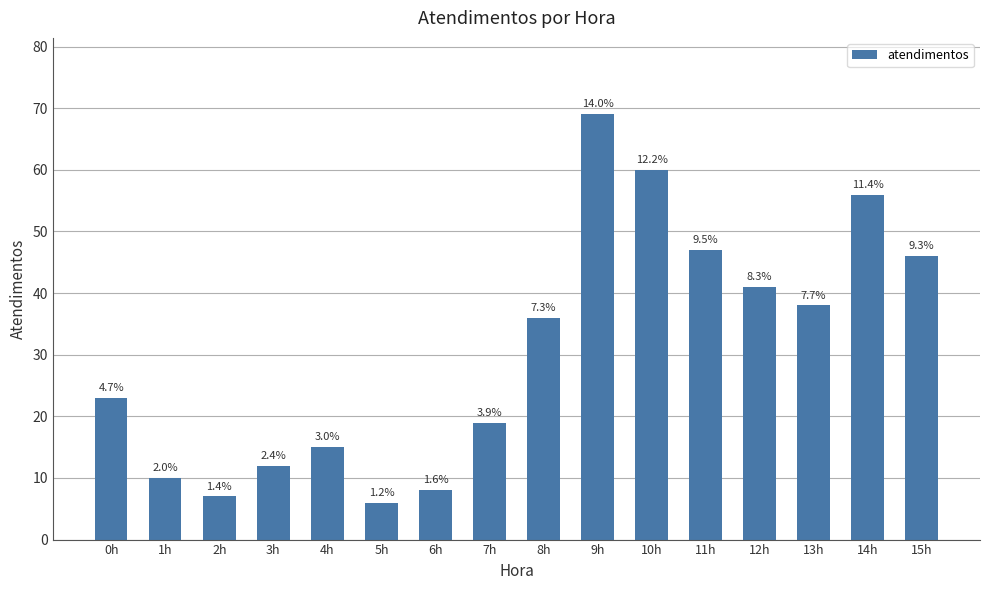

Reading left to right, list all the values displayed in this chart.

0h=23	1h=10	2h=7	3h=12	4h=15	5h=6	6h=8	7h=19	8h=36	9h=69	10h=60	11h=47	12h=41	13h=38	14h=56	15h=46